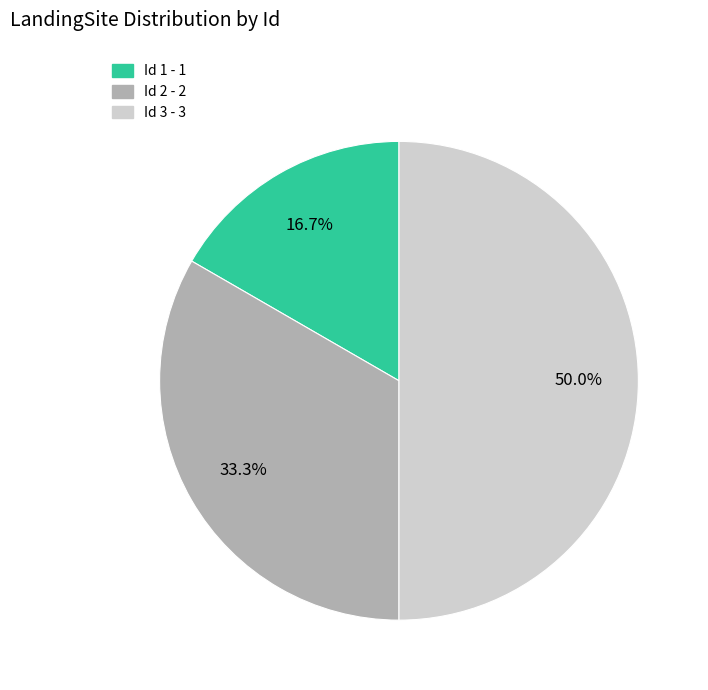

Rank the categories by value from lowest to highest.

Id 1 - 1, Id 2 - 2, Id 3 - 3